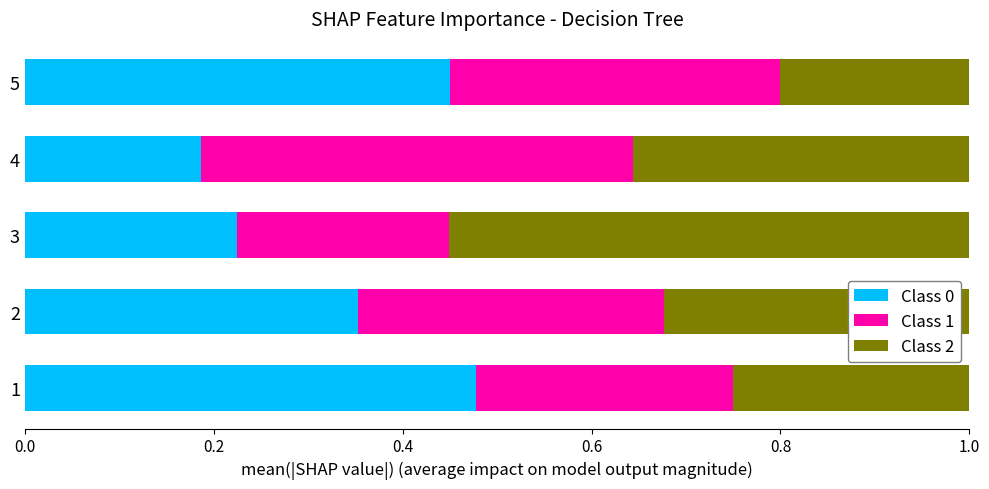

How many Class 0 values are between 0 and 1?

5